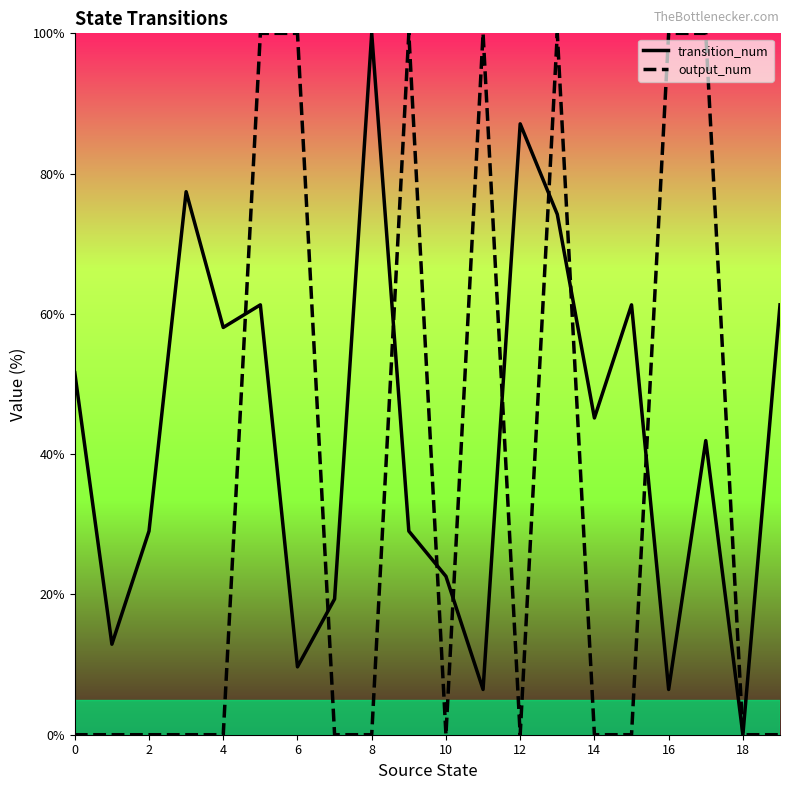

Is this an area chart (filled region under the line)?

No